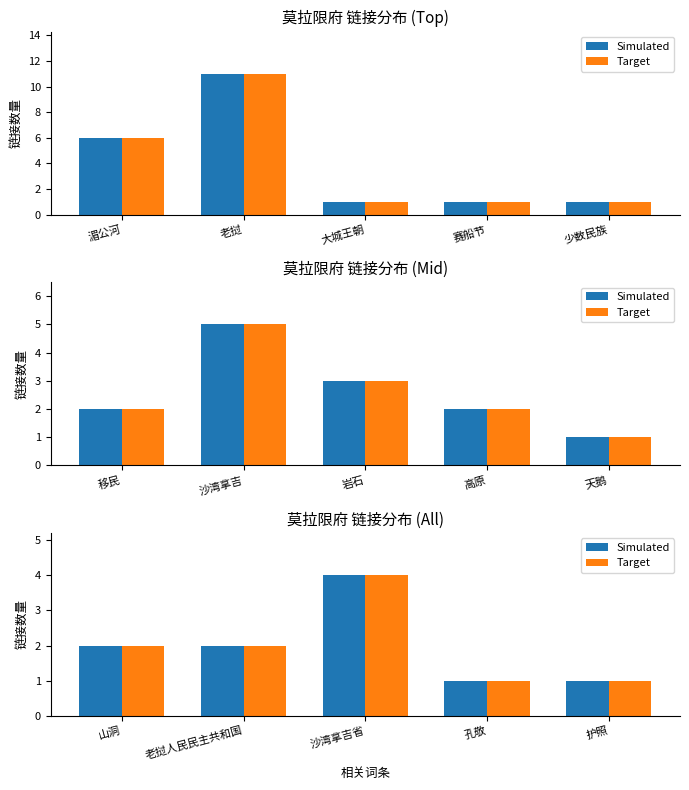

How many data points does each series have?

5